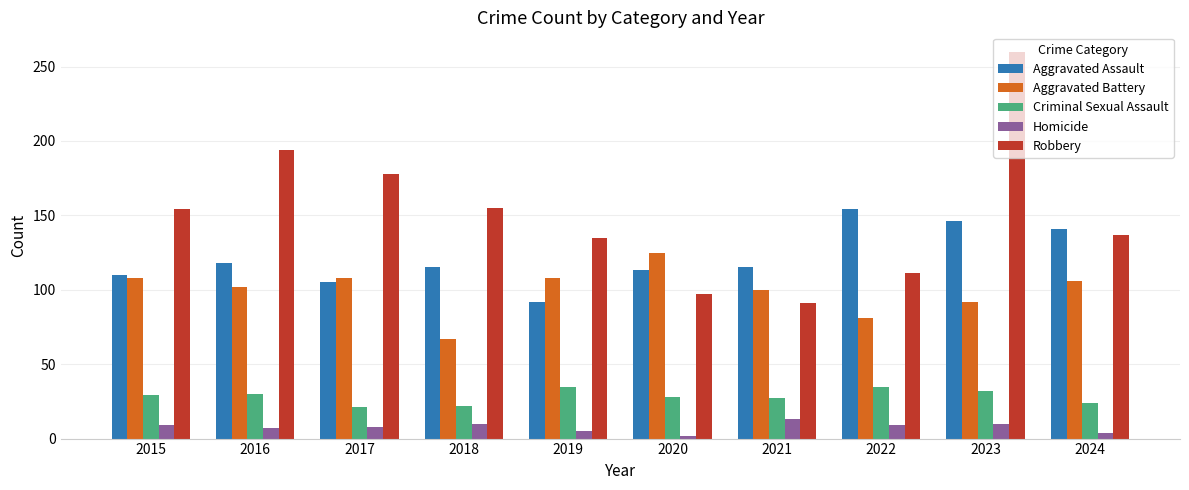

Which category has the highest value in the Homicide series?

2021